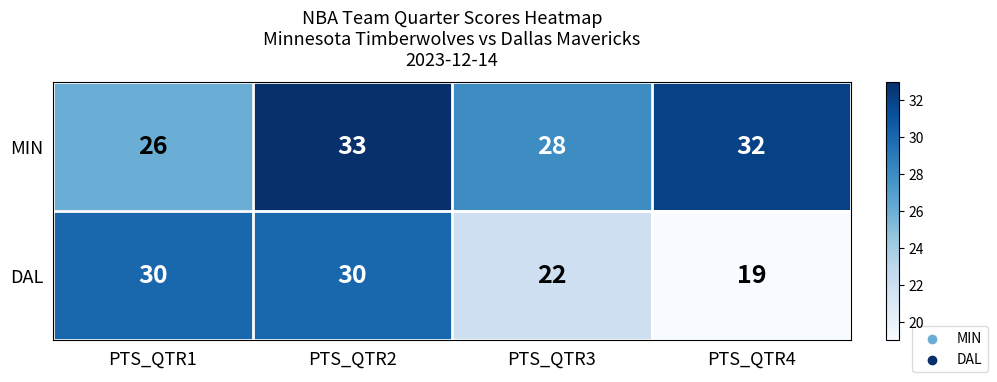

What is the sum of all DAL values?

101